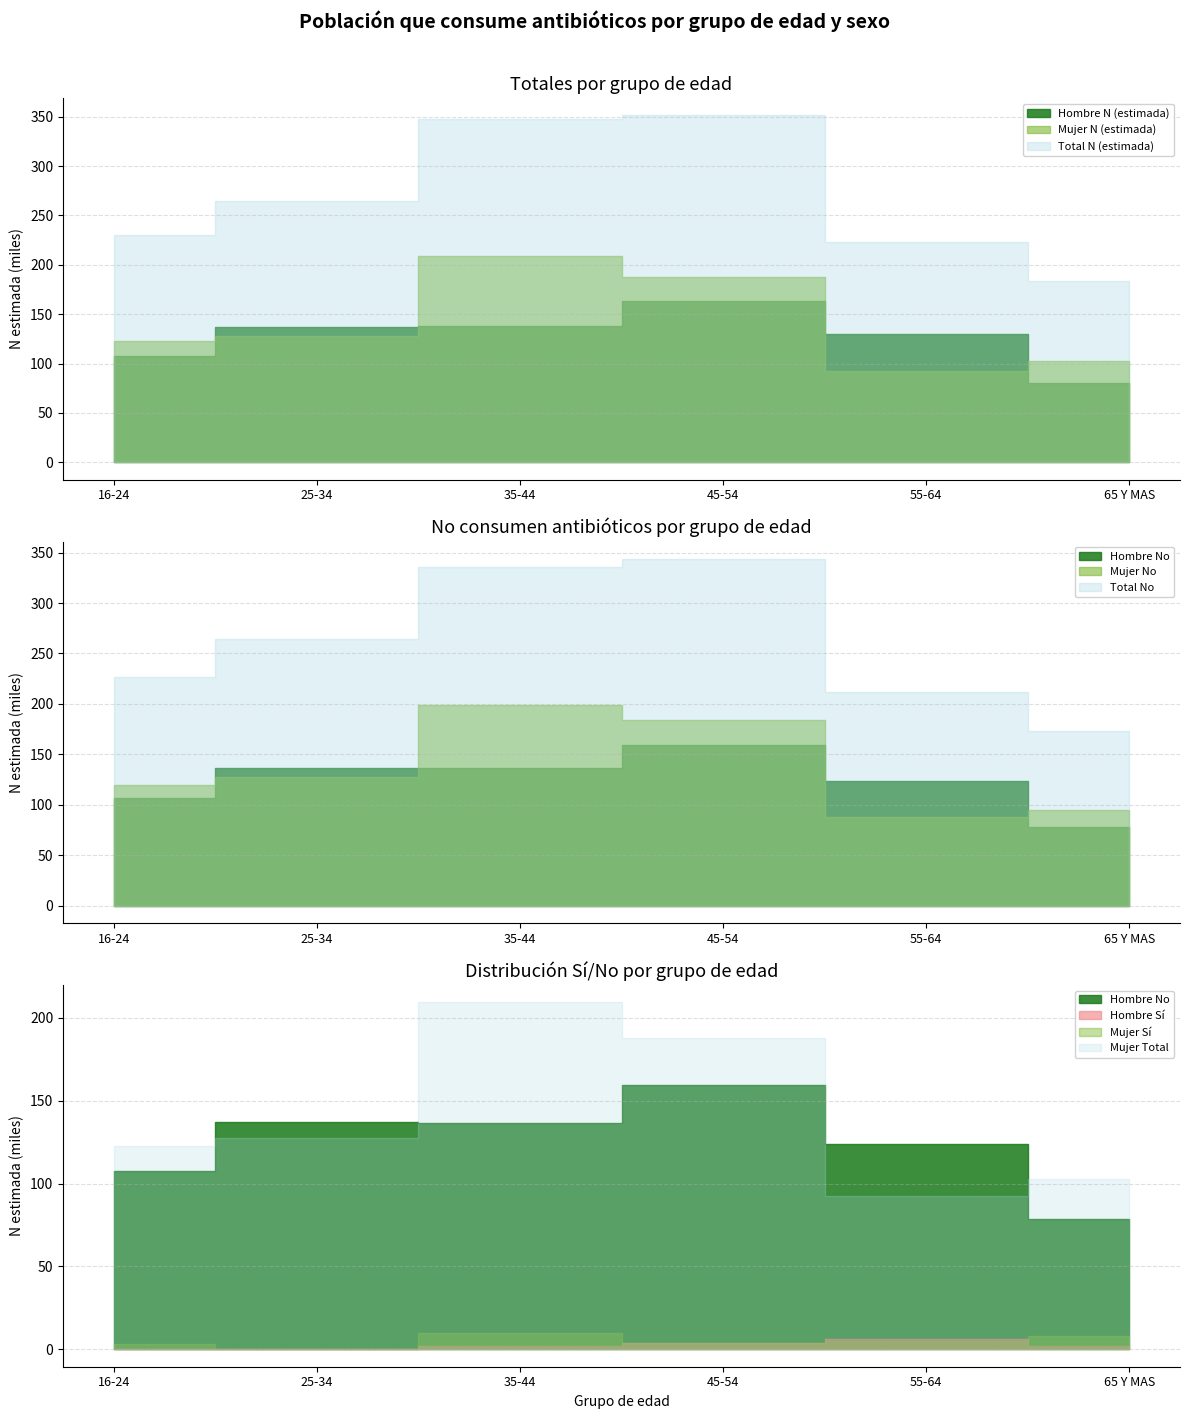

What is the spread (max minus min) of values at 65 Y MAS?

104611